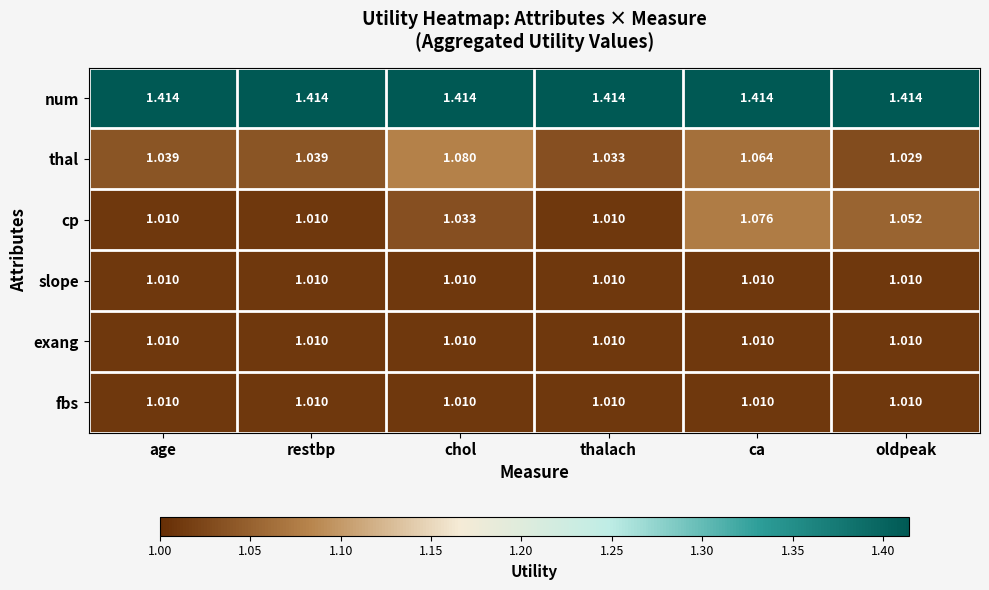

Which series has the largest total across all categories?

num